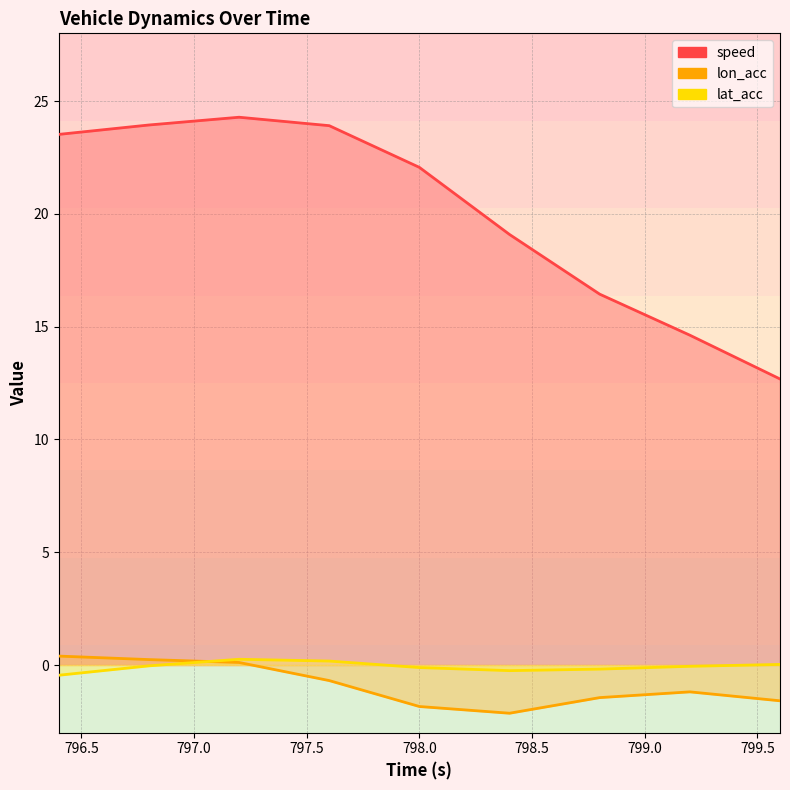

What is the difference between the maximum and minimum values in the speed series?

11.6